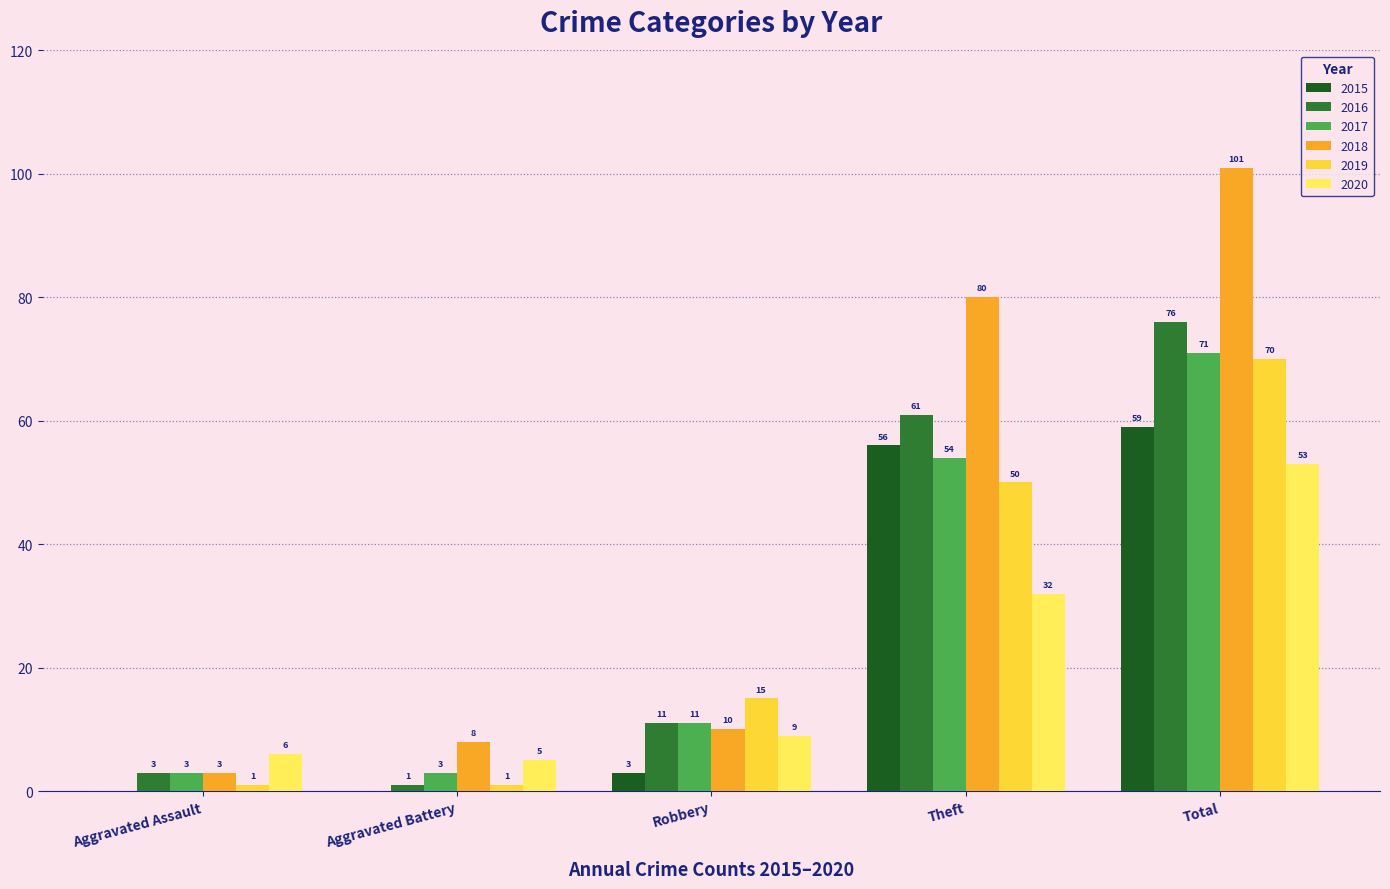

What is the total value across all series at Robbery?

59